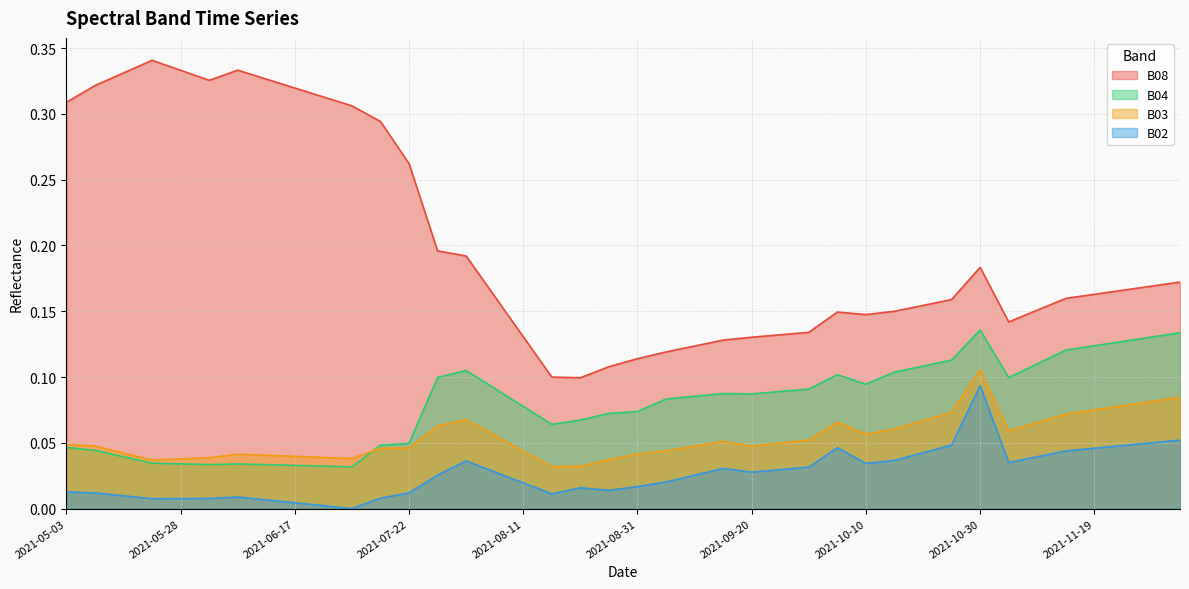

Which category has the highest value across all series?

2021-05-23